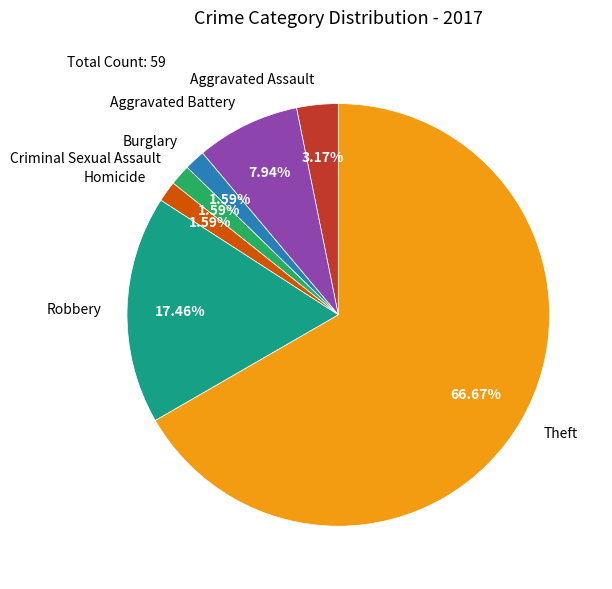

What is the largest slice in the pie chart?

Theft